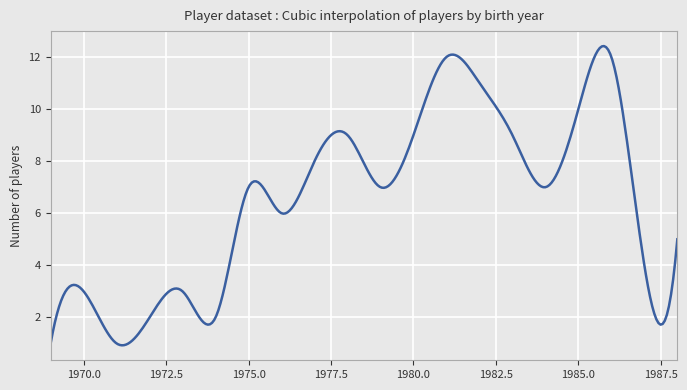

What is the maximum value shown in the chart?

12.4